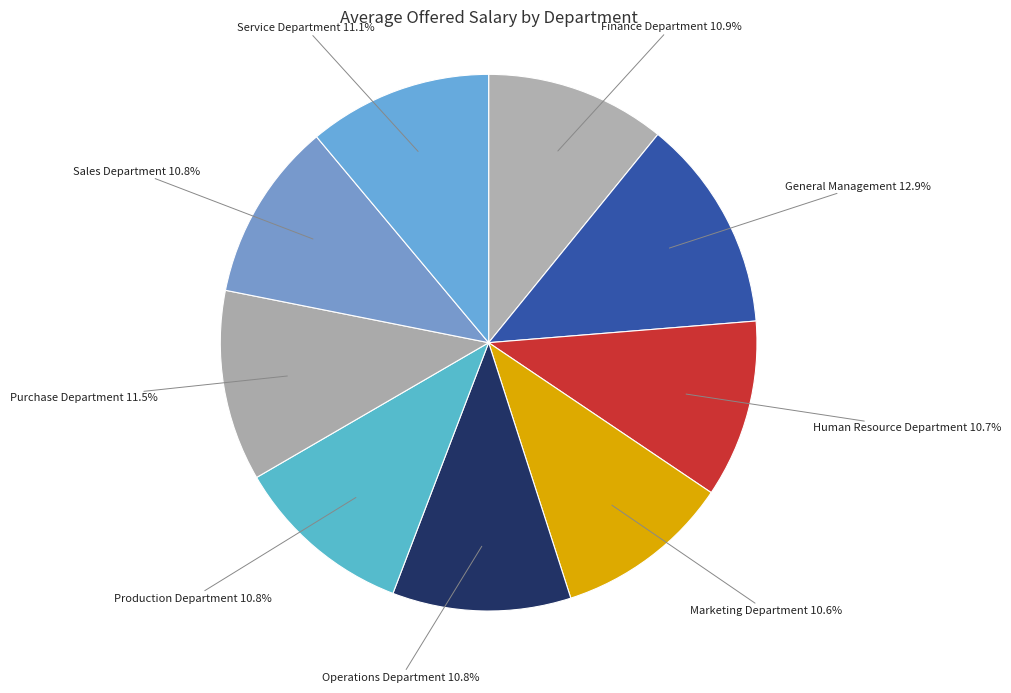

Combined, do Purchase Department and Operations Department account for over 50%?

No